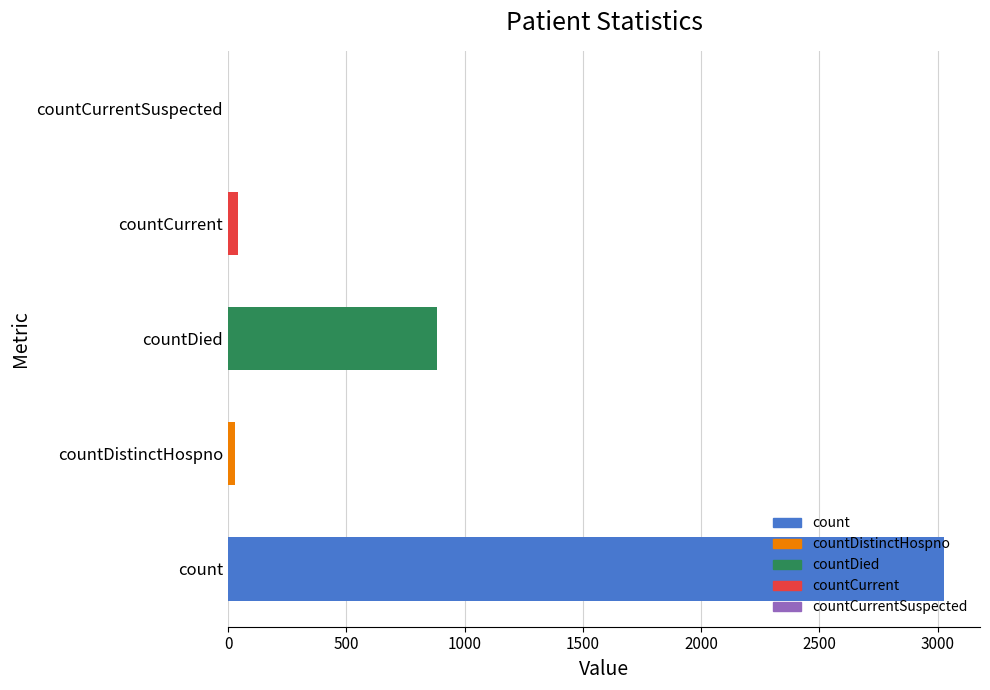

Which category has the highest value across all series?

count